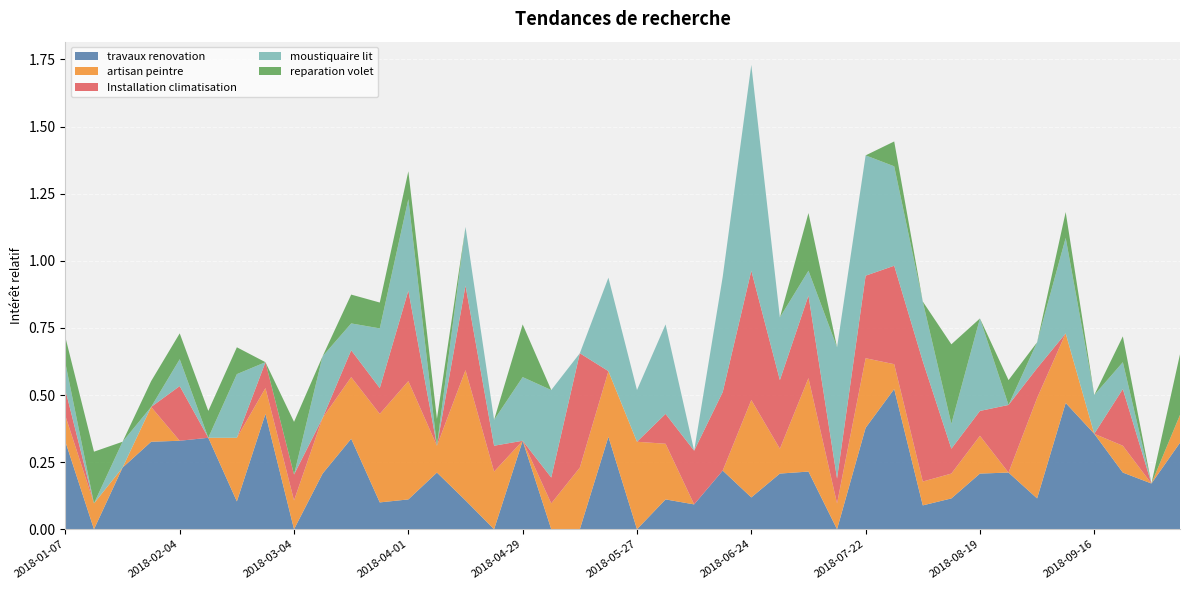

Reading left to right, extract all data points from this chart.

travaux renovation: 2018-01-07=0.3	2018-01-14=0.0	2018-01-21=0.2	2018-01-28=0.3	2018-02-04=0.3	2018-02-11=0.3	2018-02-18=0.1	2018-02-25=0.4	2018-03-04=0.0	2018-03-11=0.2	2018-03-18=0.3	2018-03-25=0.1	2018-04-01=0.1	2018-04-08=0.2	2018-04-15=0.1	2018-04-22=0.0	2018-04-29=0.3	2018-05-06=0.0	2018-05-13=0.0	2018-05-20=0.3	2018-05-27=0.0	2018-06-03=0.1	2018-06-10=0.1	2018-06-17=0.2	2018-06-24=0.1	2018-07-01=0.2	2018-07-08=0.2	2018-07-15=0.0	2018-07-22=0.4	2018-07-29=0.5	2018-08-05=0.1	2018-08-12=0.1	2018-08-19=0.2	2018-08-26=0.2	2018-09-02=0.1	2018-09-09=0.5	2018-09-16=0.4	2018-09-23=0.2	2018-09-30=0.2	2018-10-07=0.3
artisan peintre: 2018-01-07=0.1	2018-01-14=0.1	2018-01-21=0.0	2018-01-28=0.1	2018-02-04=0.0	2018-02-11=0.0	2018-02-18=0.2	2018-02-25=0.1	2018-03-04=0.1	2018-03-11=0.2	2018-03-18=0.2	2018-03-25=0.3	2018-04-01=0.4	2018-04-08=0.1	2018-04-15=0.5	2018-04-22=0.2	2018-04-29=0.0	2018-05-06=0.1	2018-05-13=0.2	2018-05-20=0.2	2018-05-27=0.3	2018-06-03=0.2	2018-06-10=0.0	2018-06-17=0.0	2018-06-24=0.4	2018-07-01=0.1	2018-07-08=0.3	2018-07-15=0.1	2018-07-22=0.3	2018-07-29=0.1	2018-08-05=0.1	2018-08-12=0.1	2018-08-19=0.1	2018-08-26=0.0	2018-09-02=0.4	2018-09-09=0.3	2018-09-16=0.0	2018-09-23=0.1	2018-09-30=0.0	2018-10-07=0.1
Installation climatisation: 2018-01-07=0.1	2018-01-14=0.0	2018-01-21=0.0	2018-01-28=0.0	2018-02-04=0.2	2018-02-11=0.0	2018-02-18=0.0	2018-02-25=0.1	2018-03-04=0.1	2018-03-11=0.0	2018-03-18=0.1	2018-03-25=0.1	2018-04-01=0.3	2018-04-08=0.0	2018-04-15=0.3	2018-04-22=0.1	2018-04-29=0.0	2018-05-06=0.1	2018-05-13=0.4	2018-05-20=0.0	2018-05-27=0.0	2018-06-03=0.1	2018-06-10=0.2	2018-06-17=0.3	2018-06-24=0.5	2018-07-01=0.3	2018-07-08=0.3	2018-07-15=0.1	2018-07-22=0.3	2018-07-29=0.4	2018-08-05=0.4	2018-08-12=0.1	2018-08-19=0.1	2018-08-26=0.3	2018-09-02=0.1	2018-09-09=0.0	2018-09-16=0.0	2018-09-23=0.2	2018-09-30=0.0	2018-10-07=0.0
moustiquaire lit: 2018-01-07=0.1	2018-01-14=0.0	2018-01-21=0.1	2018-01-28=0.0	2018-02-04=0.1	2018-02-11=0.0	2018-02-18=0.2	2018-02-25=0.0	2018-03-04=0.0	2018-03-11=0.2	2018-03-18=0.1	2018-03-25=0.2	2018-04-01=0.3	2018-04-08=0.0	2018-04-15=0.2	2018-04-22=0.1	2018-04-29=0.2	2018-05-06=0.3	2018-05-13=0.0	2018-05-20=0.3	2018-05-27=0.2	2018-06-03=0.3	2018-06-10=0.0	2018-06-17=0.4	2018-06-24=0.8	2018-07-01=0.2	2018-07-08=0.1	2018-07-15=0.5	2018-07-22=0.4	2018-07-29=0.4	2018-08-05=0.2	2018-08-12=0.1	2018-08-19=0.3	2018-08-26=0.0	2018-09-02=0.1	2018-09-09=0.4	2018-09-16=0.1	2018-09-23=0.1	2018-09-30=0.0	2018-10-07=0.0
reparation volet: 2018-01-07=0.1	2018-01-14=0.2	2018-01-21=0.0	2018-01-28=0.1	2018-02-04=0.1	2018-02-11=0.1	2018-02-18=0.1	2018-02-25=0.0	2018-03-04=0.2	2018-03-11=0.0	2018-03-18=0.1	2018-03-25=0.1	2018-04-01=0.1	2018-04-08=0.1	2018-04-15=0.0	2018-04-22=0.0	2018-04-29=0.2	2018-05-06=0.0	2018-05-13=0.0	2018-05-20=0.0	2018-05-27=0.0	2018-06-03=0.0	2018-06-10=0.0	2018-06-17=0.0	2018-06-24=0.0	2018-07-01=0.0	2018-07-08=0.2	2018-07-15=0.0	2018-07-22=0.0	2018-07-29=0.1	2018-08-05=0.0	2018-08-12=0.3	2018-08-19=0.0	2018-08-26=0.1	2018-09-02=0.0	2018-09-09=0.1	2018-09-16=0.0	2018-09-23=0.1	2018-09-30=0.0	2018-10-07=0.2